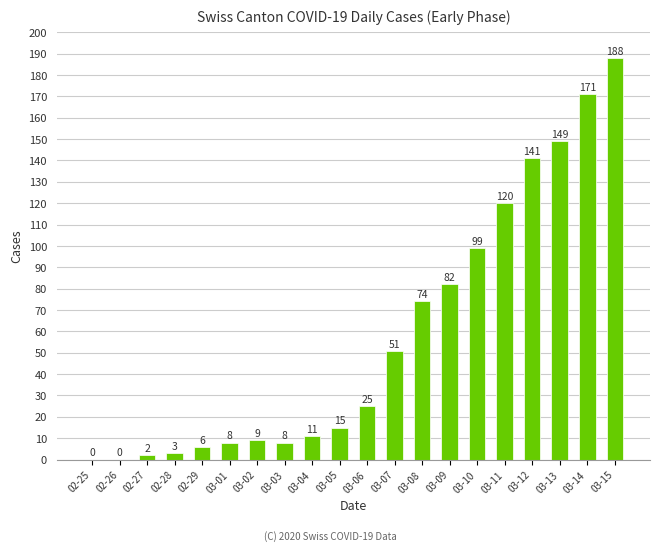

What is the change in value from 03-06 to 03-15?

+163